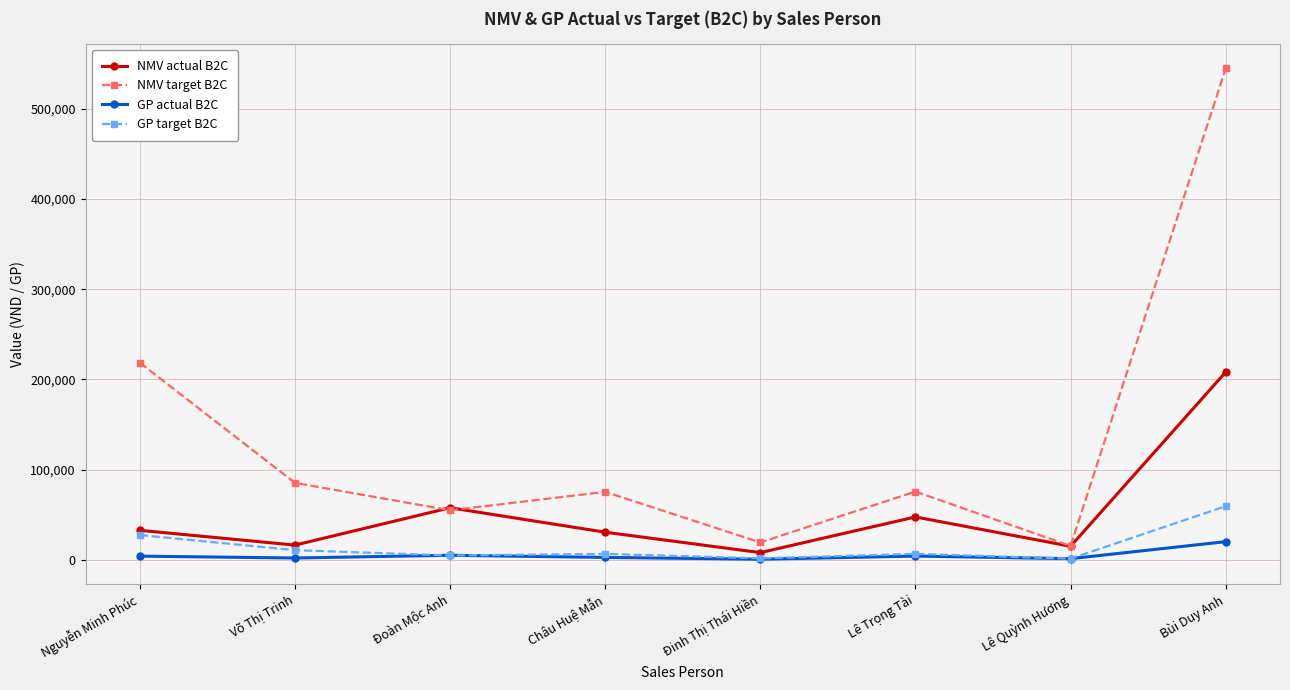

What is the difference between the highest and lowest values at Lê Quỳnh Hương?

14127.6